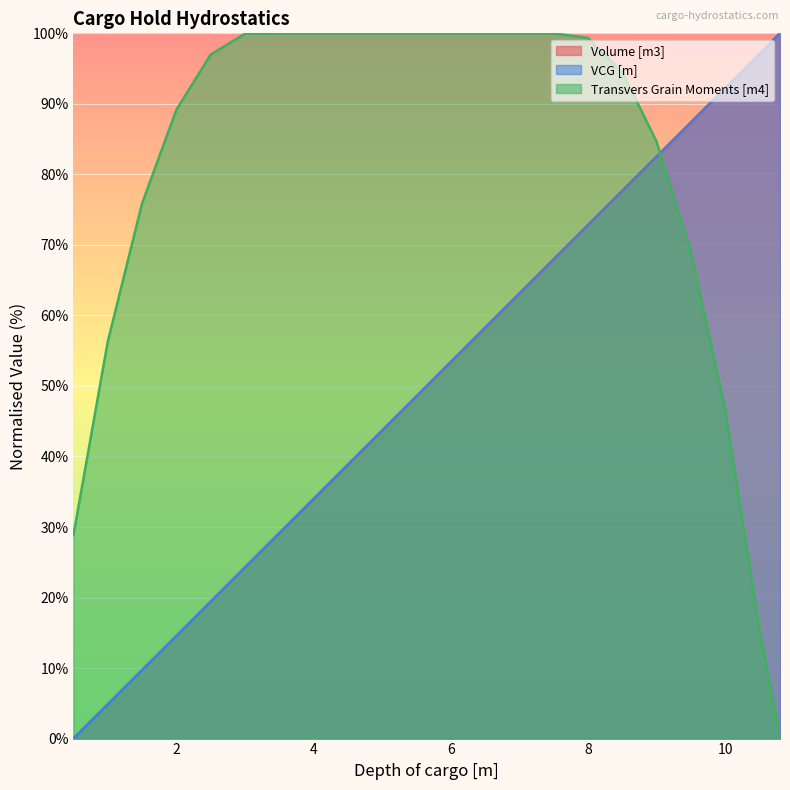

Does the chart display data point markers on the line(s)?

No